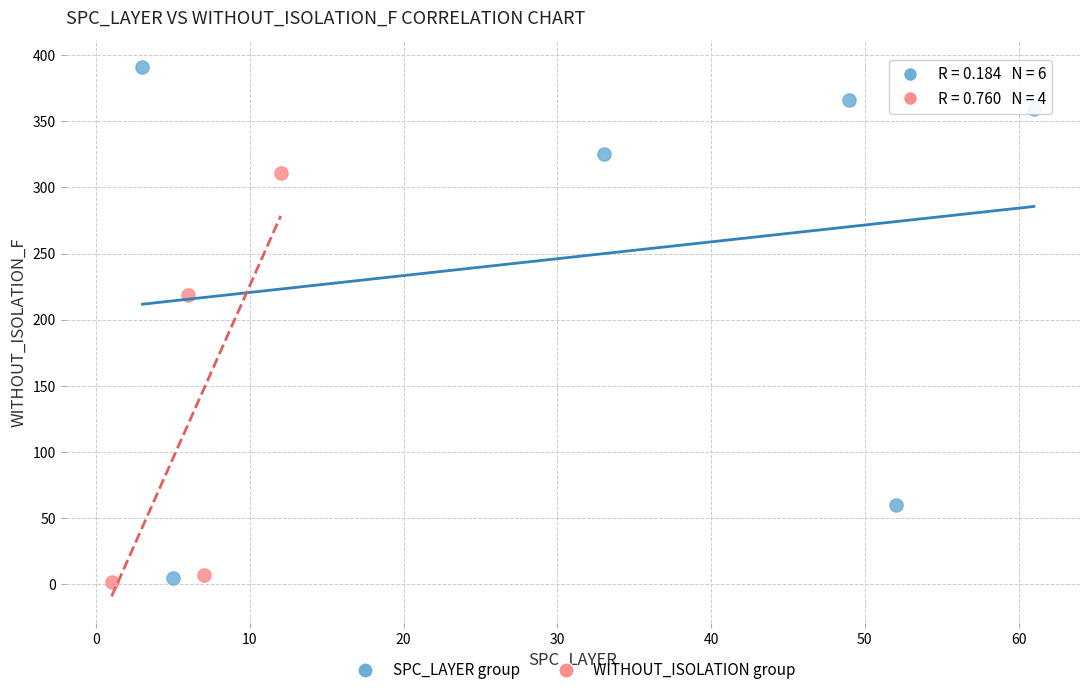

Which series contains the highest Y value?

SPC_LAYER group